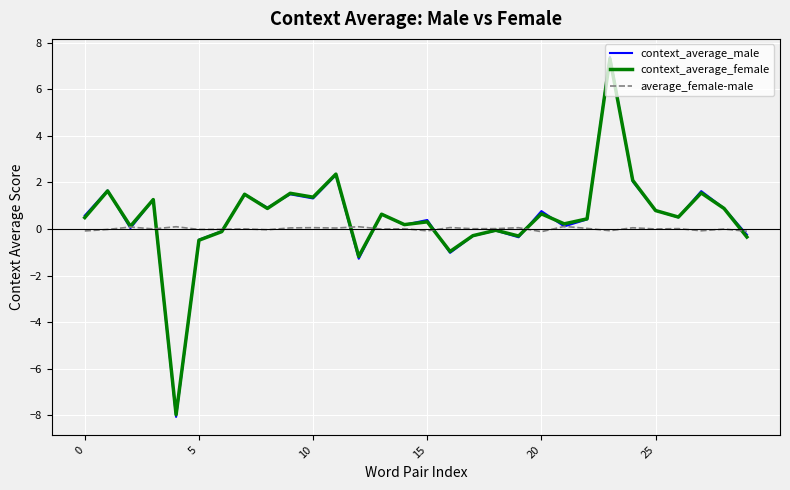

What is the minimum value for context_average_female?

-8.0